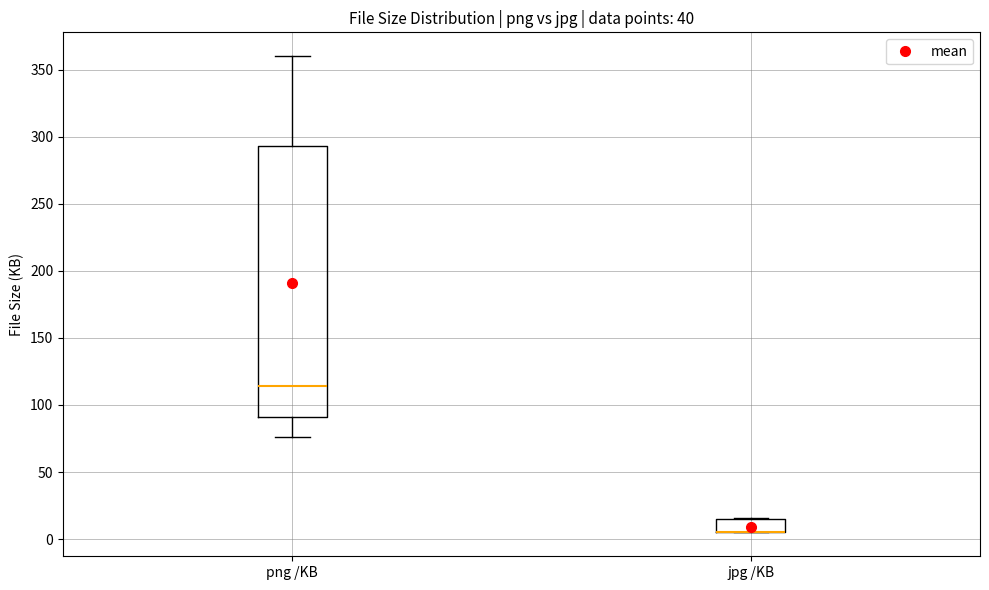

Which box is the tallest, from its lower edge to its upper edge?

png /KB